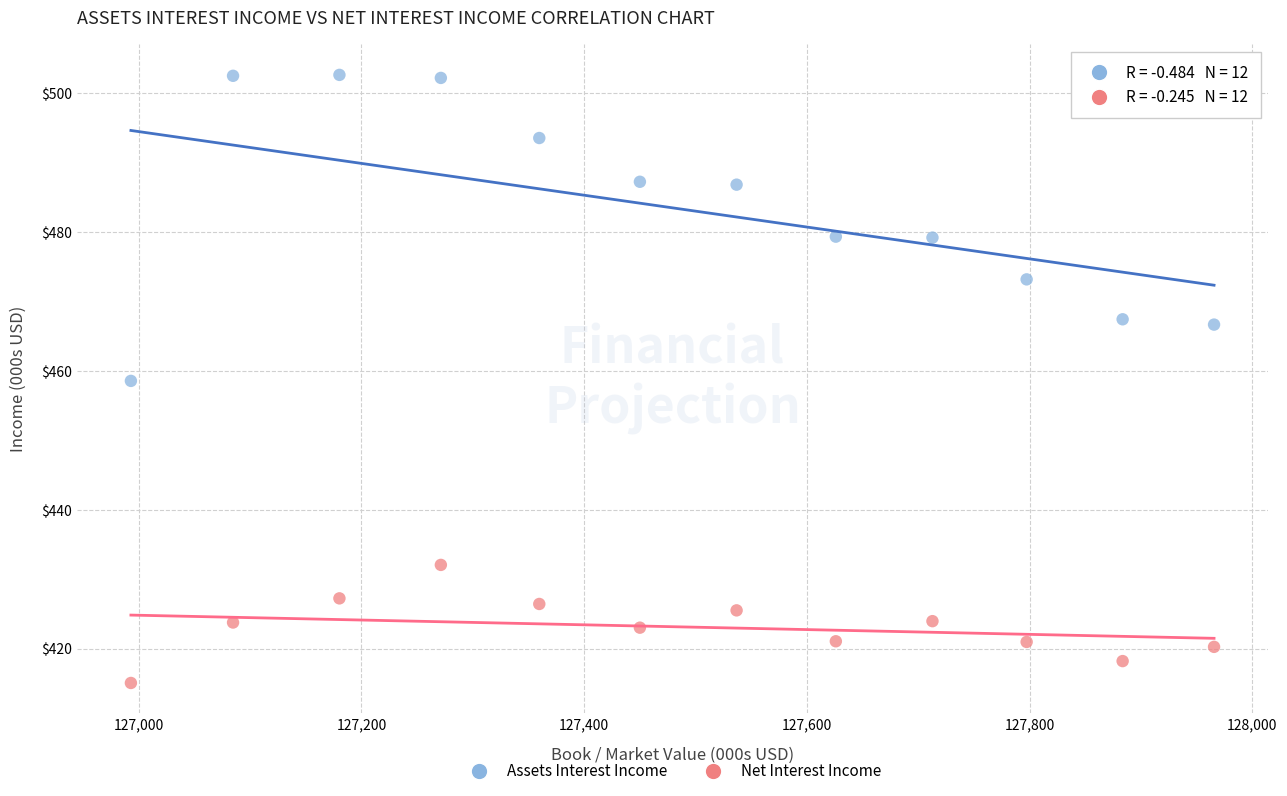

Across all data points, what is the range of X values (max minus min)?

972.6